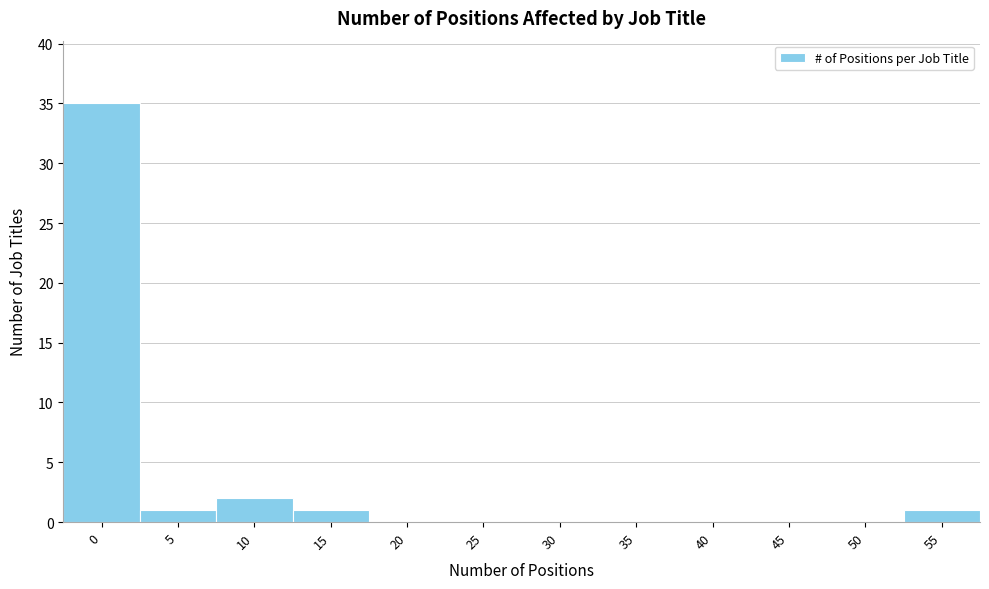

Reading left to right, extract all data points from this chart.

0=35	5=1	10=2	15=1	20=0	25=0	30=0	35=0	40=0	45=0	50=0	55=1